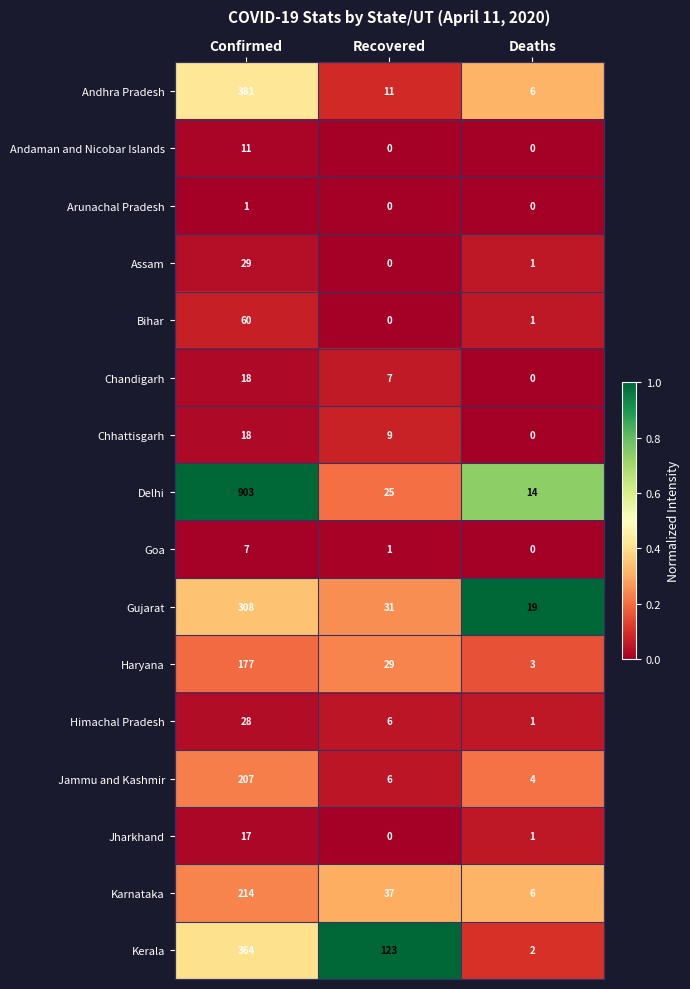

List the labels in order of Delhi value, largest first.

Confirmed, Recovered, Deaths